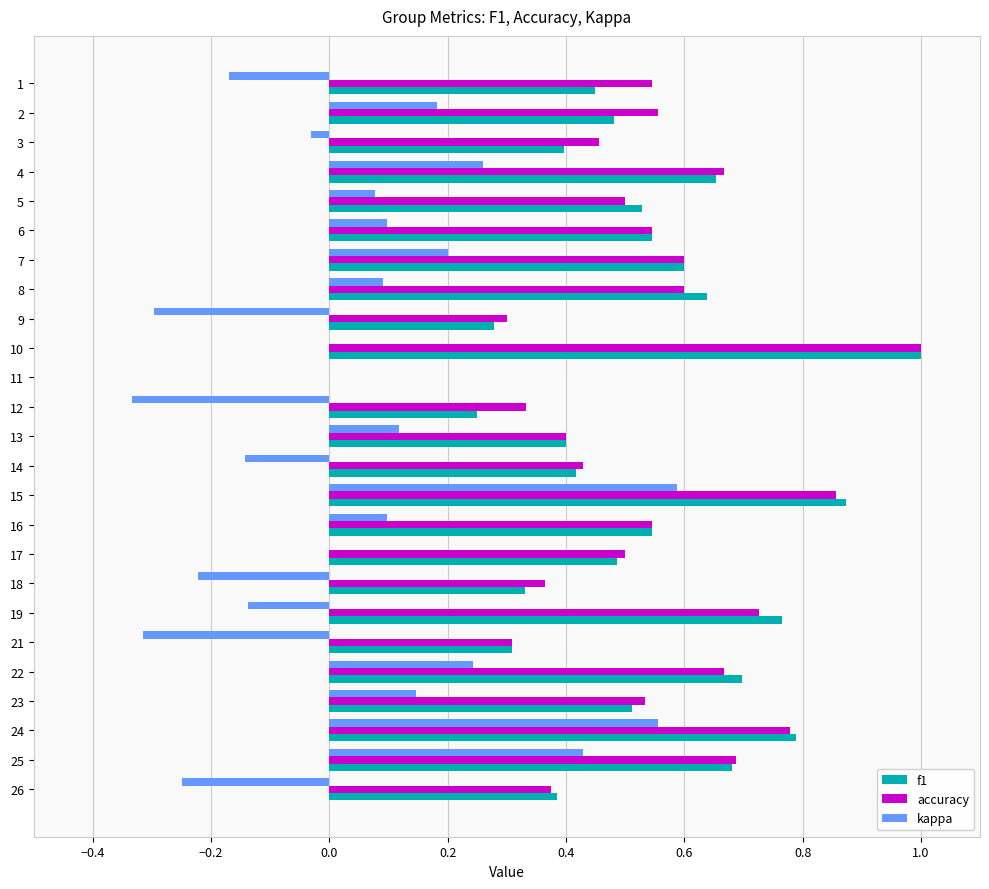

What is the sum of the accuracy values at 19 and 25?

1.4